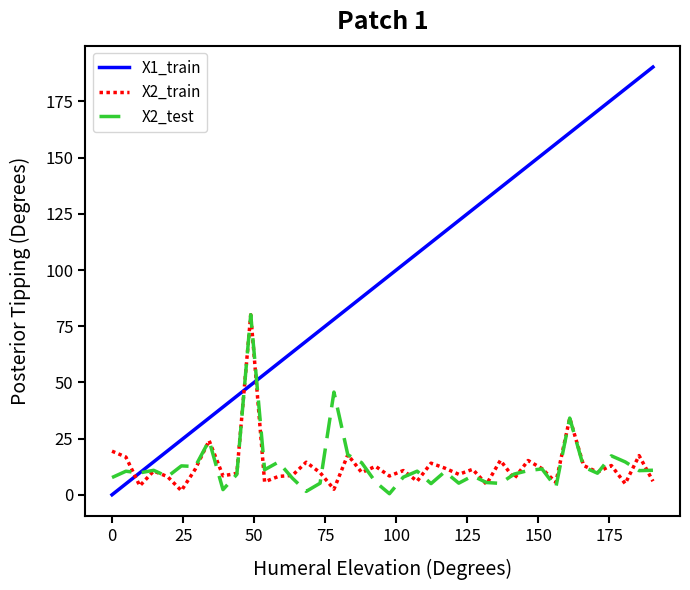

Which series has the largest range (max minus min)?

X1_train